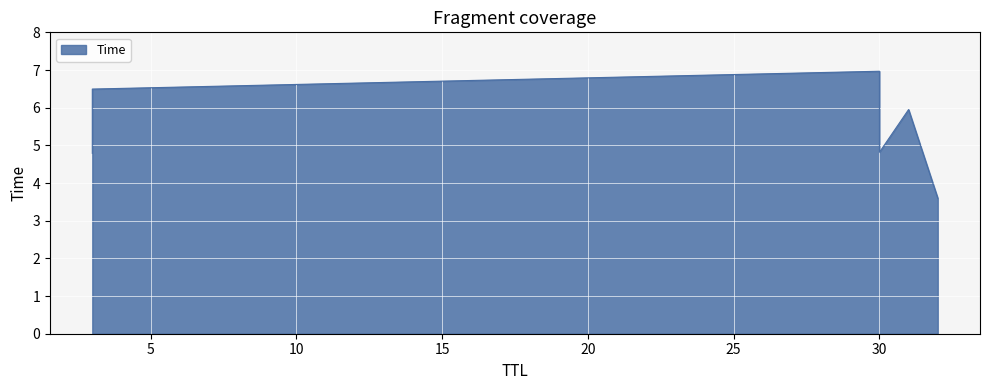

Where is the data nearest to the value 5?

30